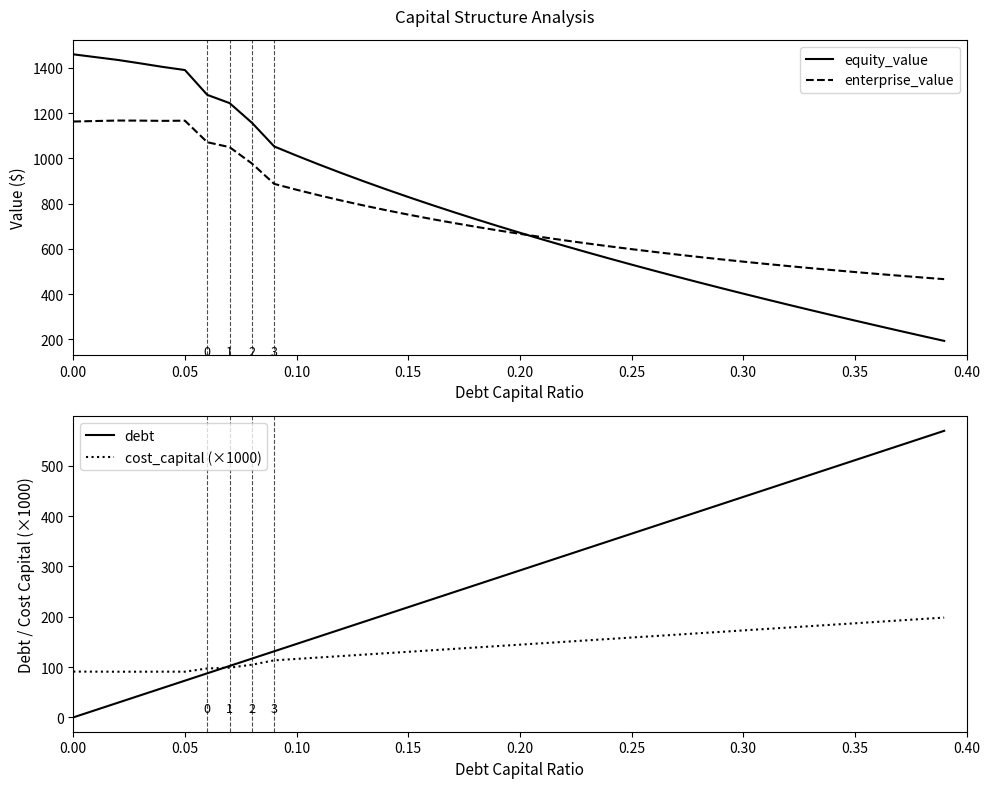

What is the lowest value of the enterprise_value series?

466.5